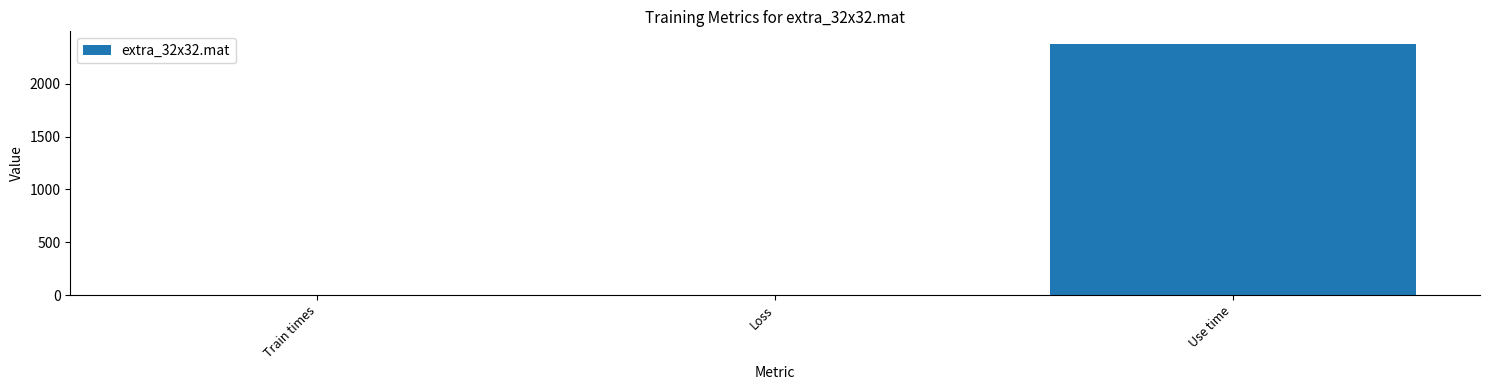

What is the sum of the values at Use time and Loss?

2378.2